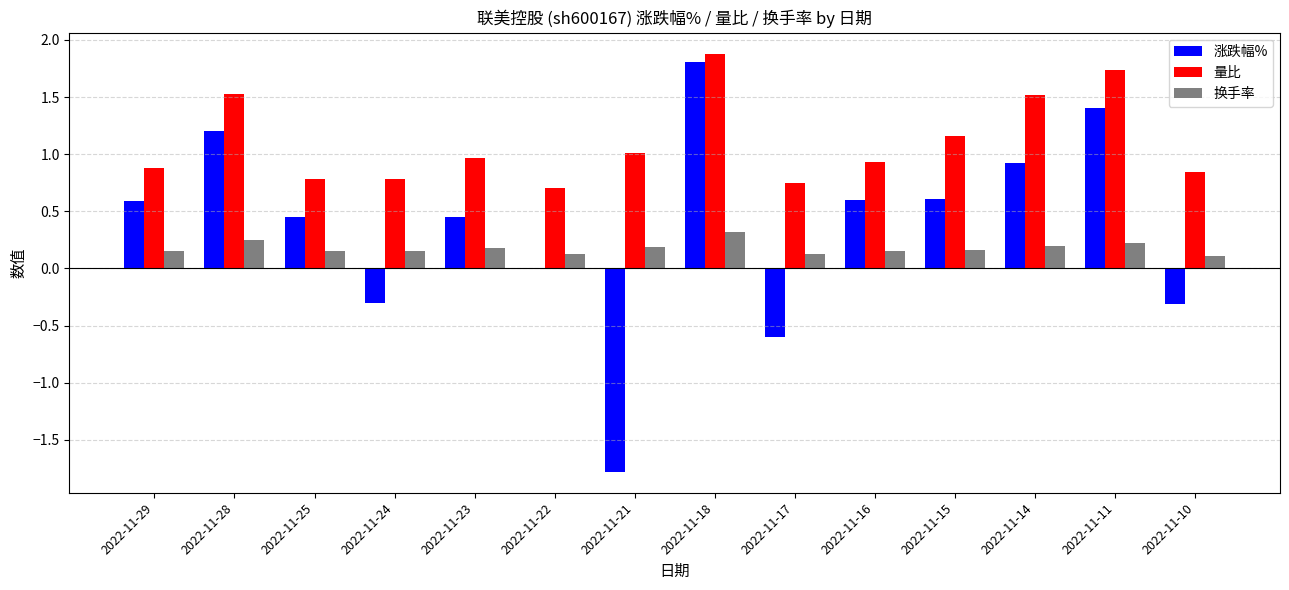

Which series changed the most between 2022-11-23 and 2022-11-22?

涨跌幅%